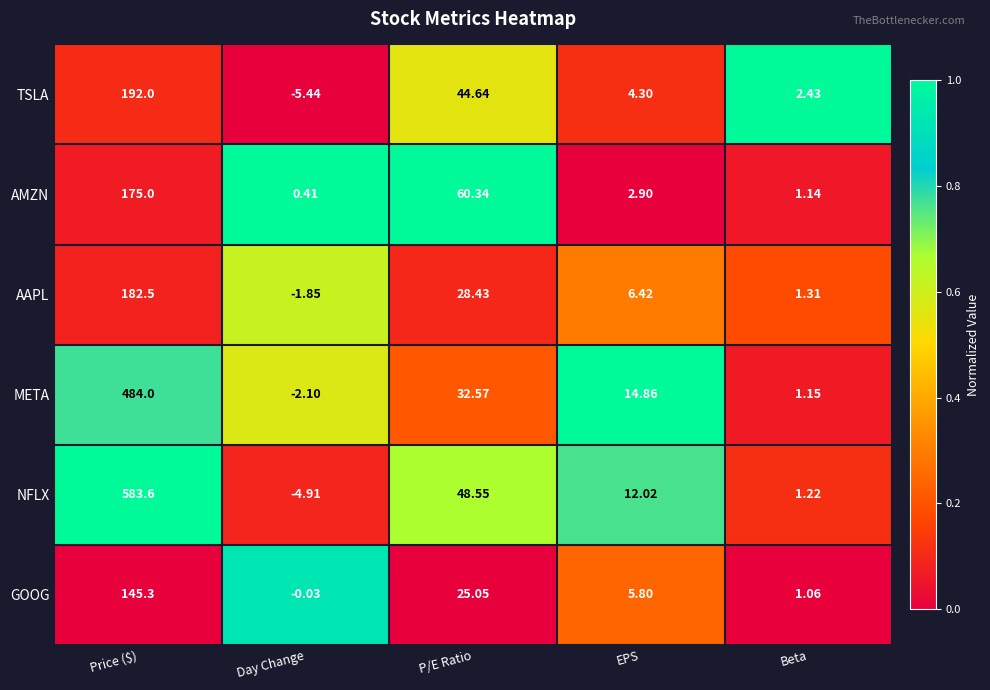

At Price ($), list the series in order from smallest to largest.

GOOG, AMZN, AAPL, TSLA, META, NFLX